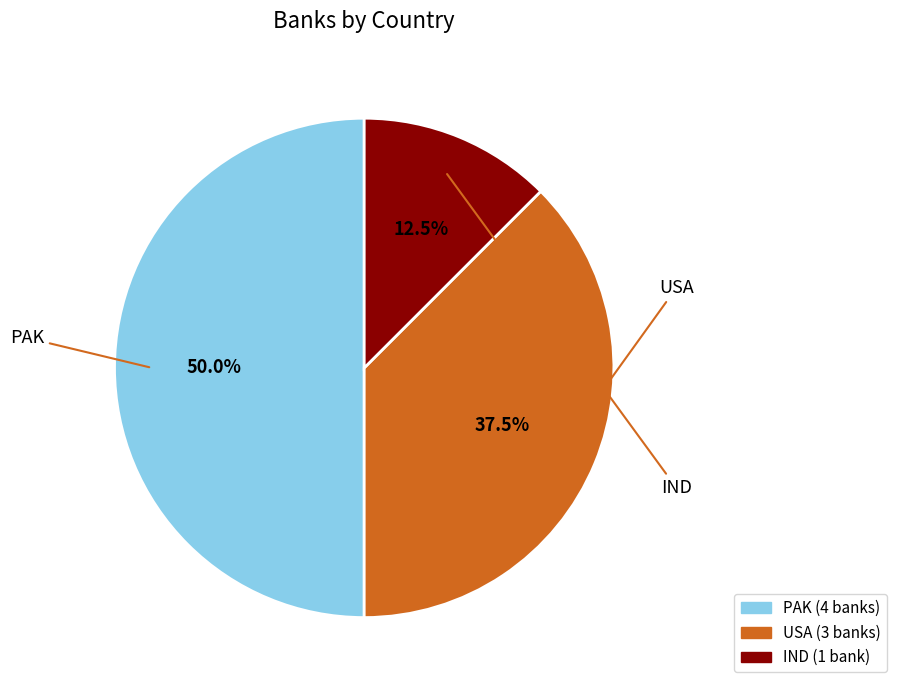

To the nearest percent, what percentage of the pie is PAK?

50%